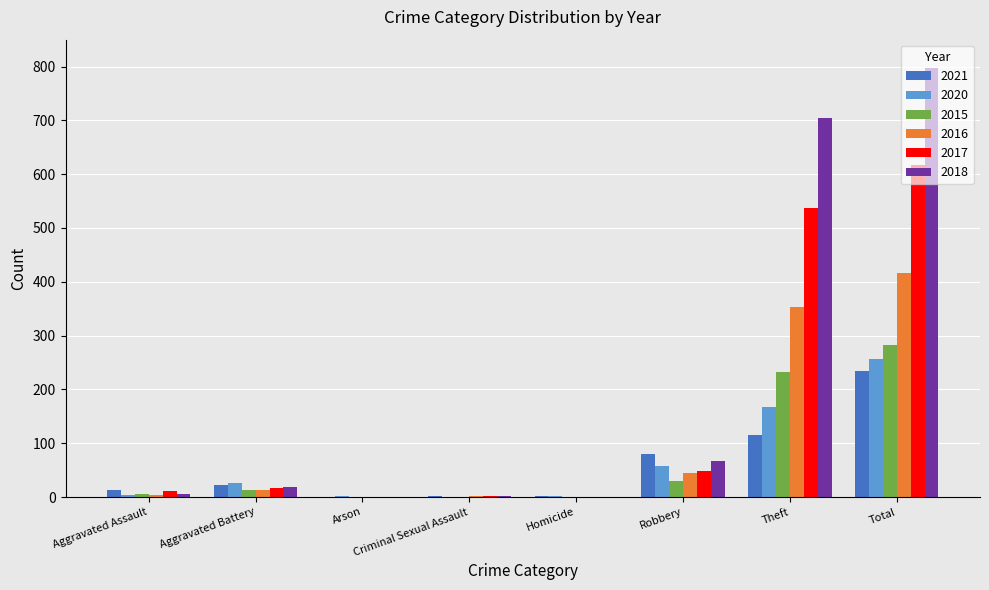

Which series changed the most between Robbery and Theft?

2018